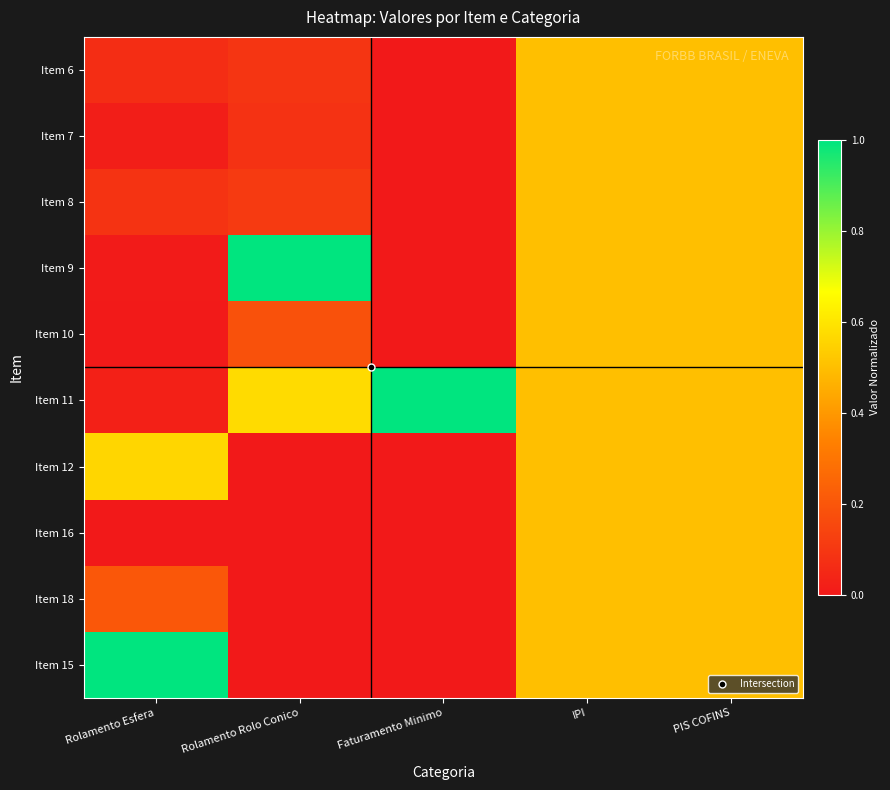

Reading right to left, what are all the values shown in this chart?

Item 6: PIS COFINS=0.5	IPI=0.5	Faturamento Minimo=0.0	Rolamento Rolo Conico=0.1	Rolamento Esfera=0.1
Item 7: PIS COFINS=0.5	IPI=0.5	Faturamento Minimo=0.0	Rolamento Rolo Conico=0.1	Rolamento Esfera=0.0
Item 8: PIS COFINS=0.5	IPI=0.5	Faturamento Minimo=0.0	Rolamento Rolo Conico=0.1	Rolamento Esfera=0.1
Item 9: PIS COFINS=0.5	IPI=0.5	Faturamento Minimo=0.0	Rolamento Rolo Conico=1.0	Rolamento Esfera=0.0
Item 10: PIS COFINS=0.5	IPI=0.5	Faturamento Minimo=0.0	Rolamento Rolo Conico=0.2	Rolamento Esfera=0.0
Item 11: PIS COFINS=0.5	IPI=0.5	Faturamento Minimo=1.0	Rolamento Rolo Conico=0.6	Rolamento Esfera=0.0
Item 12: PIS COFINS=0.5	IPI=0.5	Faturamento Minimo=0.0	Rolamento Rolo Conico=0.0	Rolamento Esfera=0.6
Item 16: PIS COFINS=0.5	IPI=0.5	Faturamento Minimo=0.0	Rolamento Rolo Conico=0.0	Rolamento Esfera=0.0
Item 18: PIS COFINS=0.5	IPI=0.5	Faturamento Minimo=0.0	Rolamento Rolo Conico=0.0	Rolamento Esfera=0.2
Item 15: PIS COFINS=0.5	IPI=0.5	Faturamento Minimo=0.0	Rolamento Rolo Conico=0.0	Rolamento Esfera=1.0